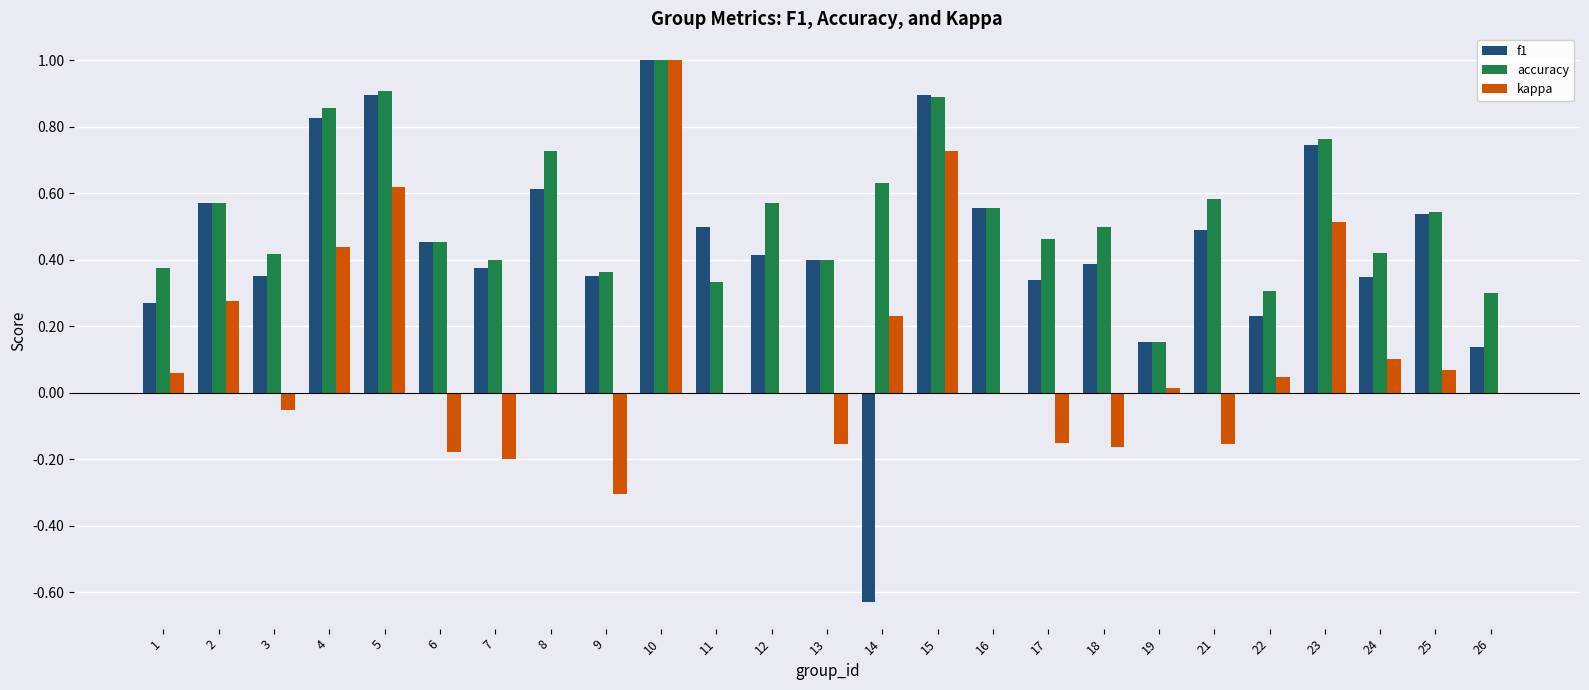

How many series are shown in this chart?

3